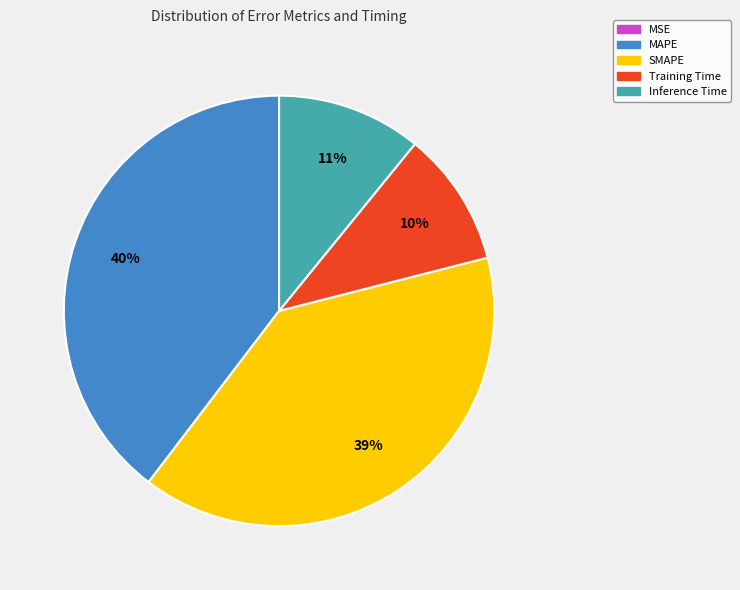

True or false: Inference Time accounts for 11% of the total.

True